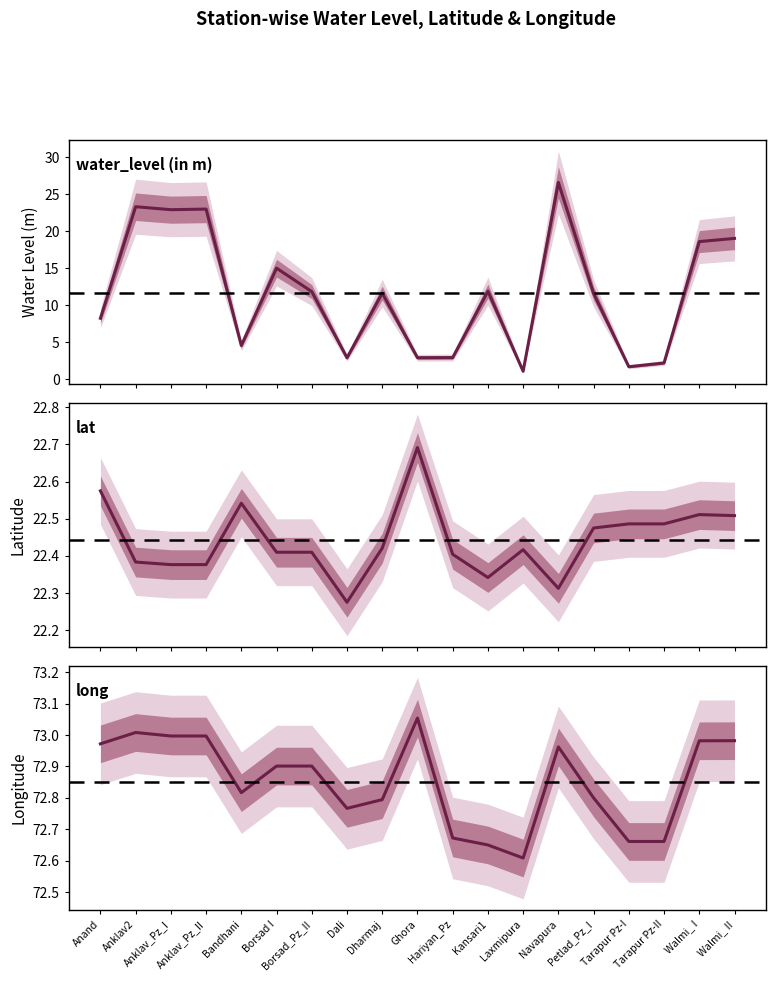

True or false: long and water_level (in m) intersect in this chart.

False